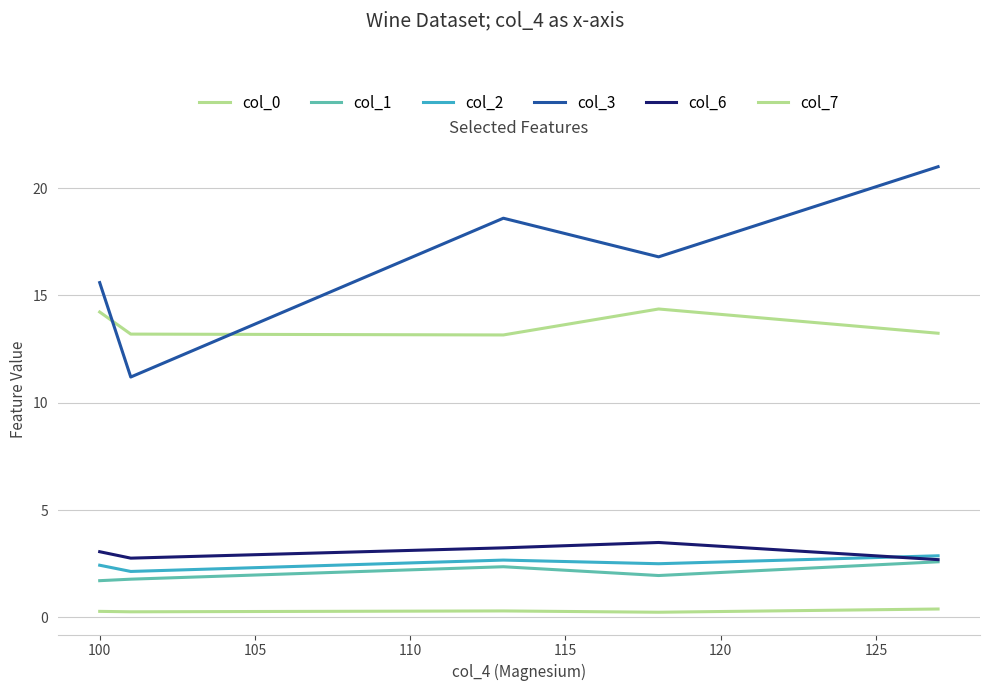

How many lines are shown in the chart?

6